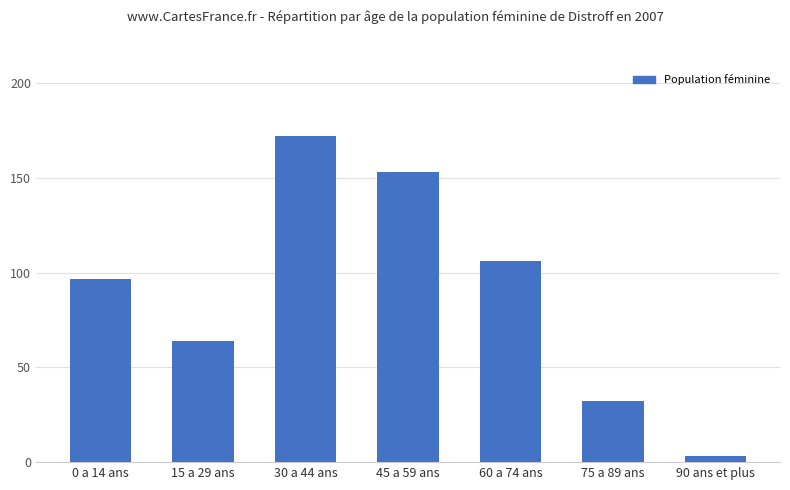

What is the minimum value shown in the chart?

3.0